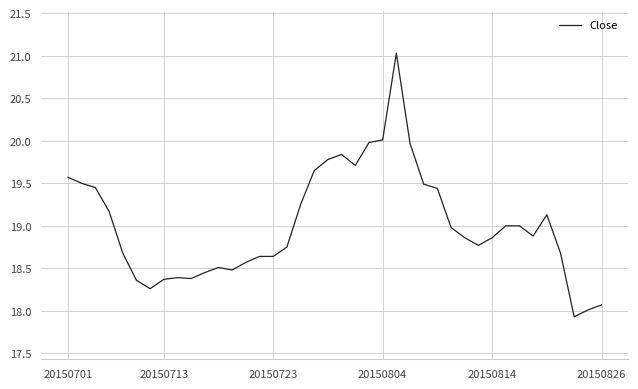

True or false: the data has more than 0 interior local peaks.

True